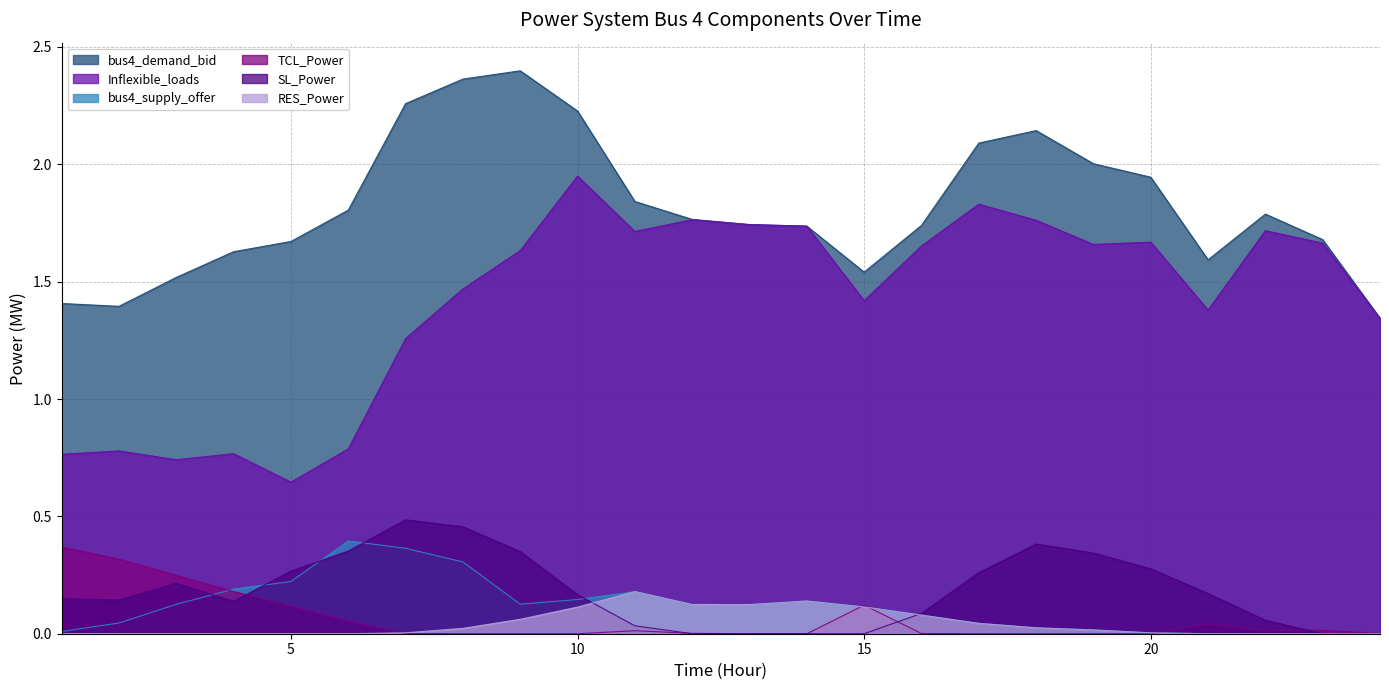

How many lines are shown in the chart?

6